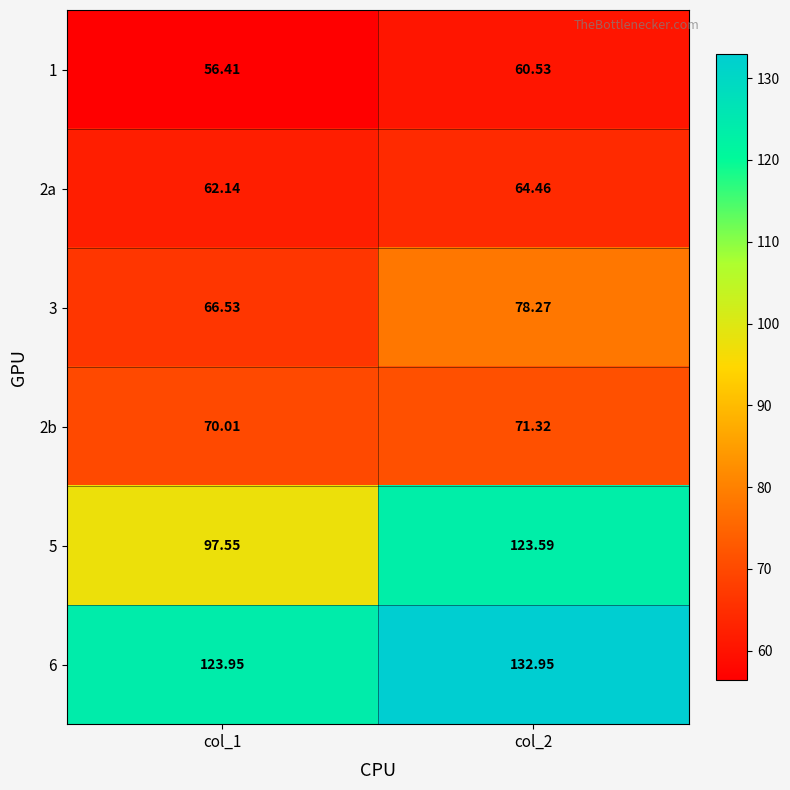

Is the value of 2a at col_1 greater than the value of 6 at col_1?

No